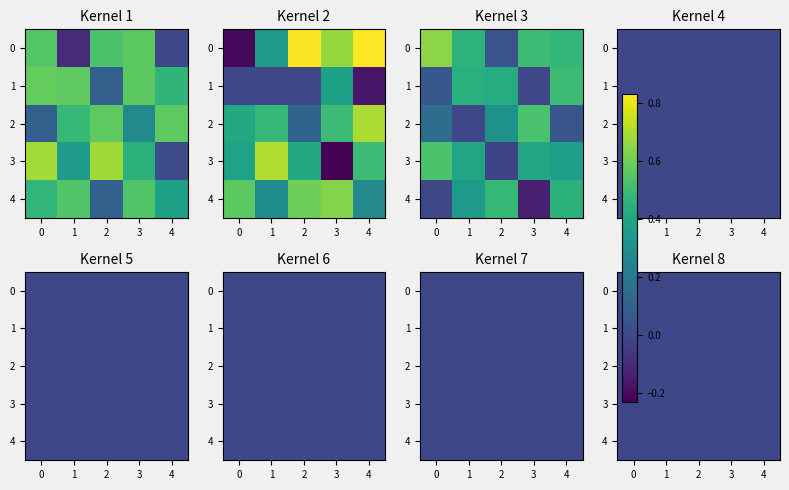

The 5 series shows 0.8 at 5. True or false?

False